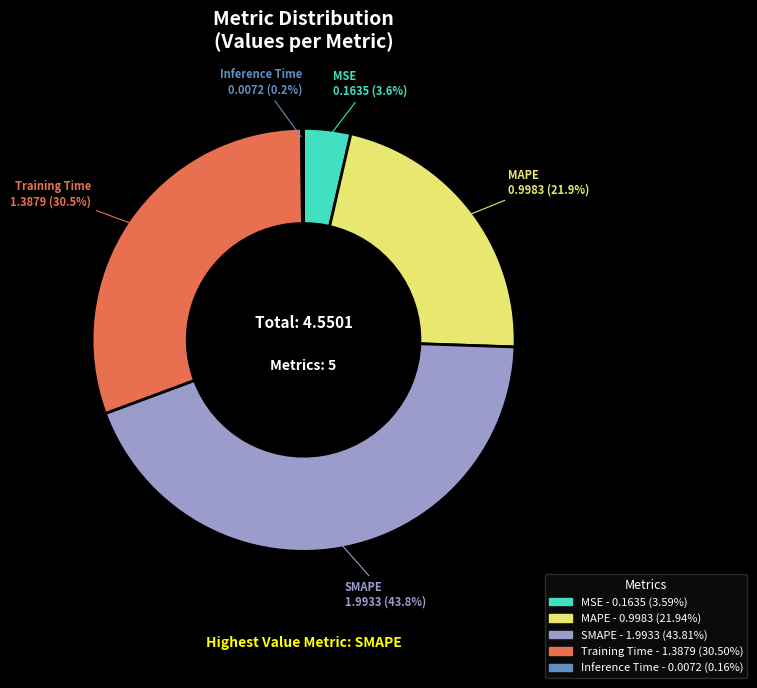

Which slice is the largest?

SMAPE